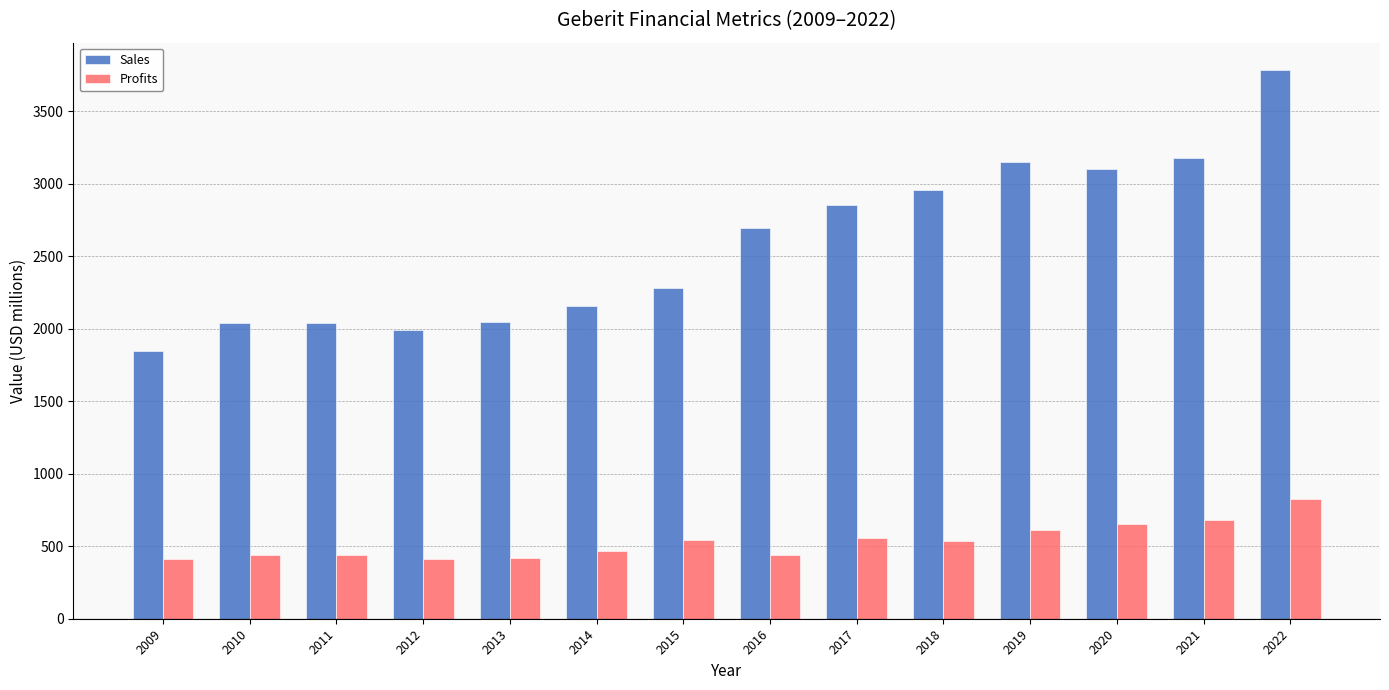

What is the average value of the Profits series?

530.9